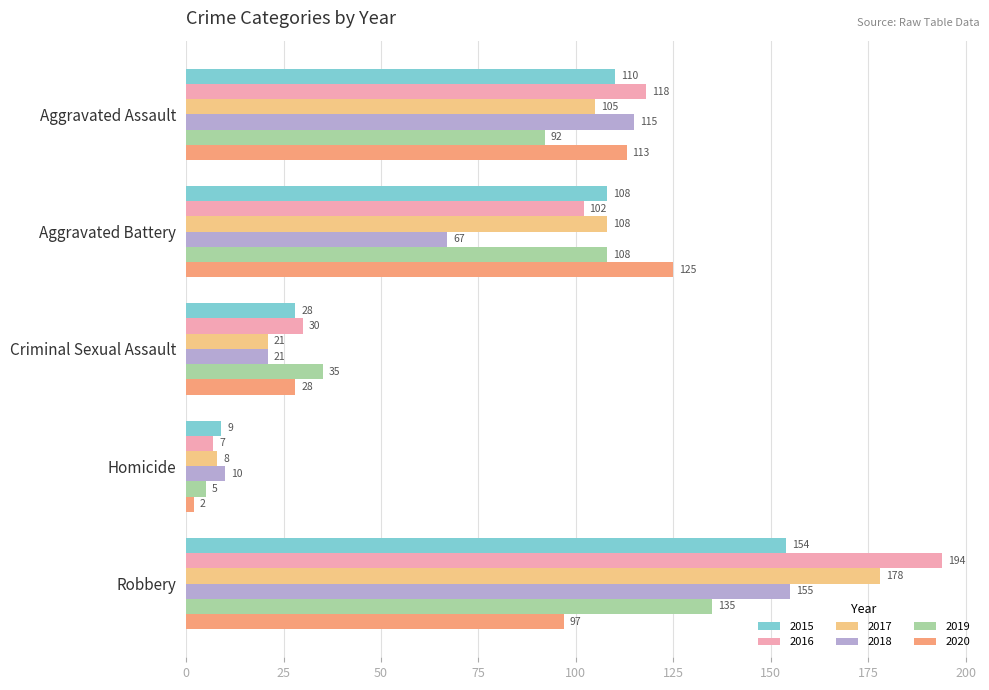

What is the sum of all 2017 values?

420